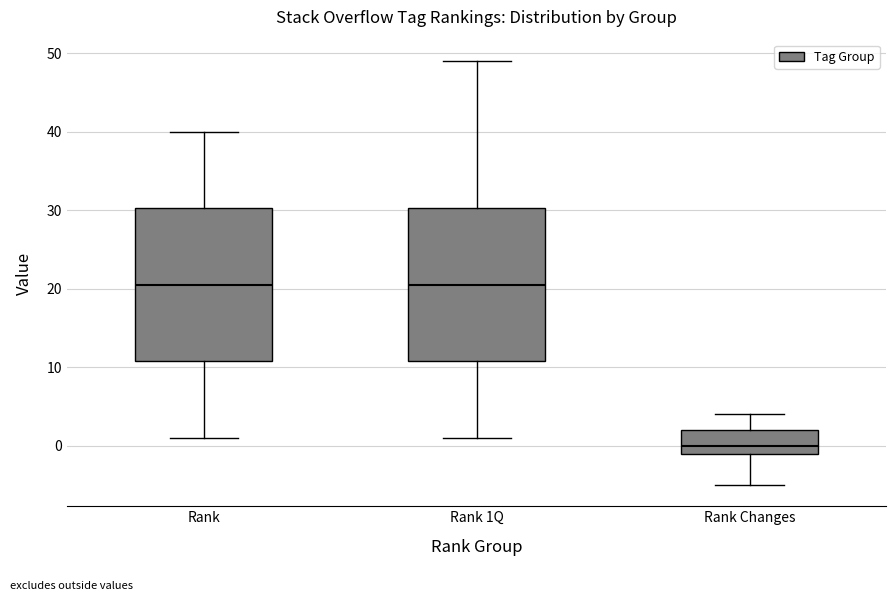

Reading left to right, read every box against the y-axis: the position of its median line, the range the box covers, and the ends of its whiskers. The values are not printed on the chart, so give them approximately, as read against the axis.

Rank: median 21, box 11 to 30, whiskers 1 to 40
Rank 1Q: median 21, box 11 to 30, whiskers 1 to 49
Rank Changes: median 0, box -1 to 2, whiskers -5 to 4